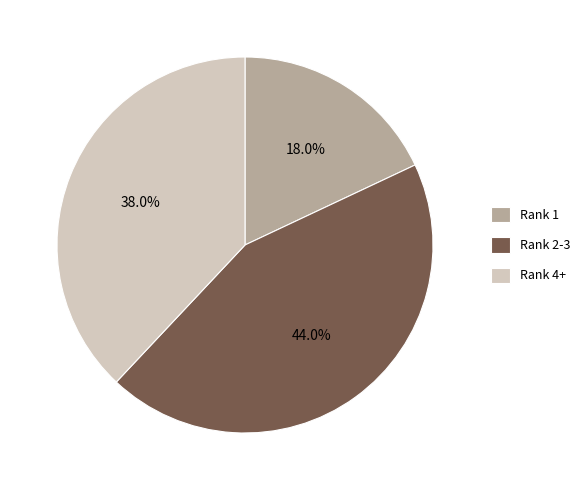

How many segments does this pie chart have?

3